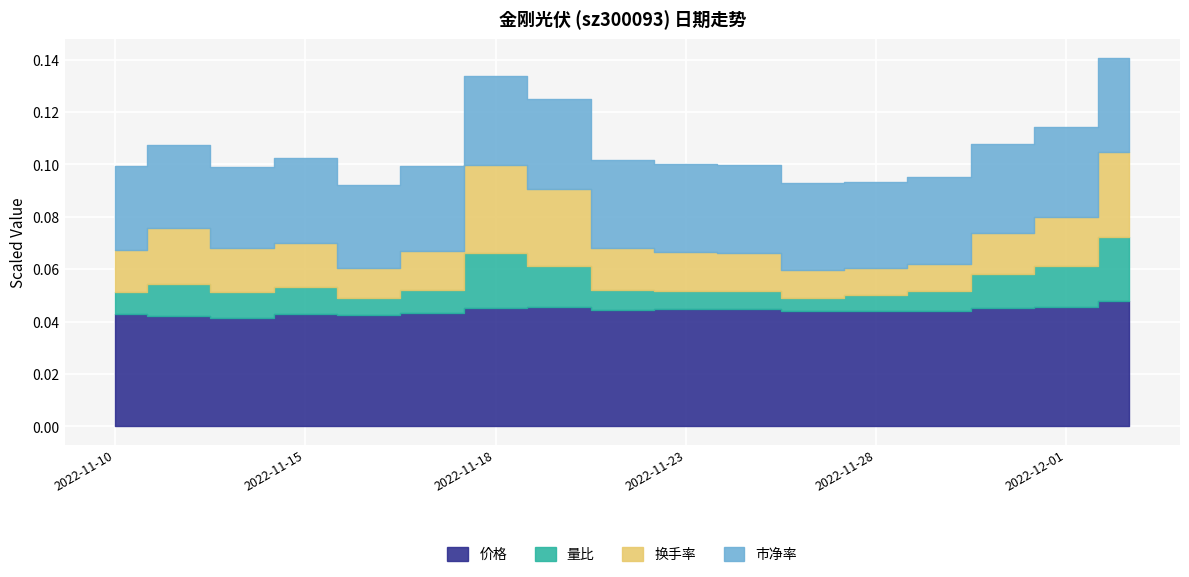

At which category is the sum across all series the highest?

2022-12-02